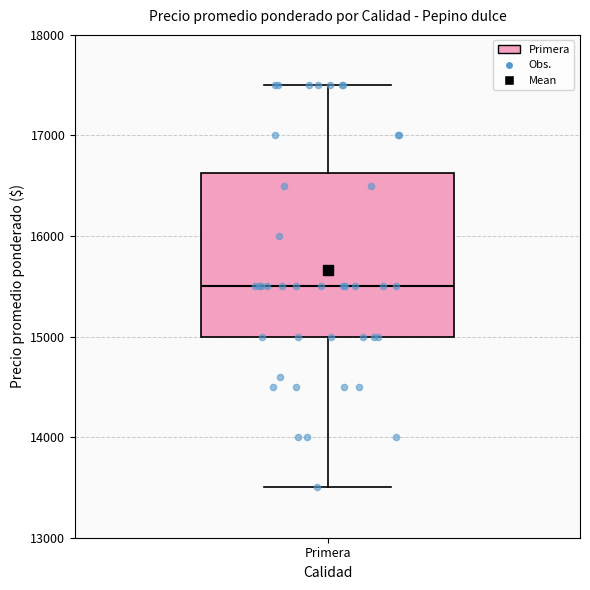

Transcribe this box plot: give where the median line is, the range the box spans, and where the two whiskers end, as read against the y-axis. The values are not printed on the chart, so give them approximately, as read against the axis.

median 15500, box 15000 to 16600, whiskers 13500 to 17500